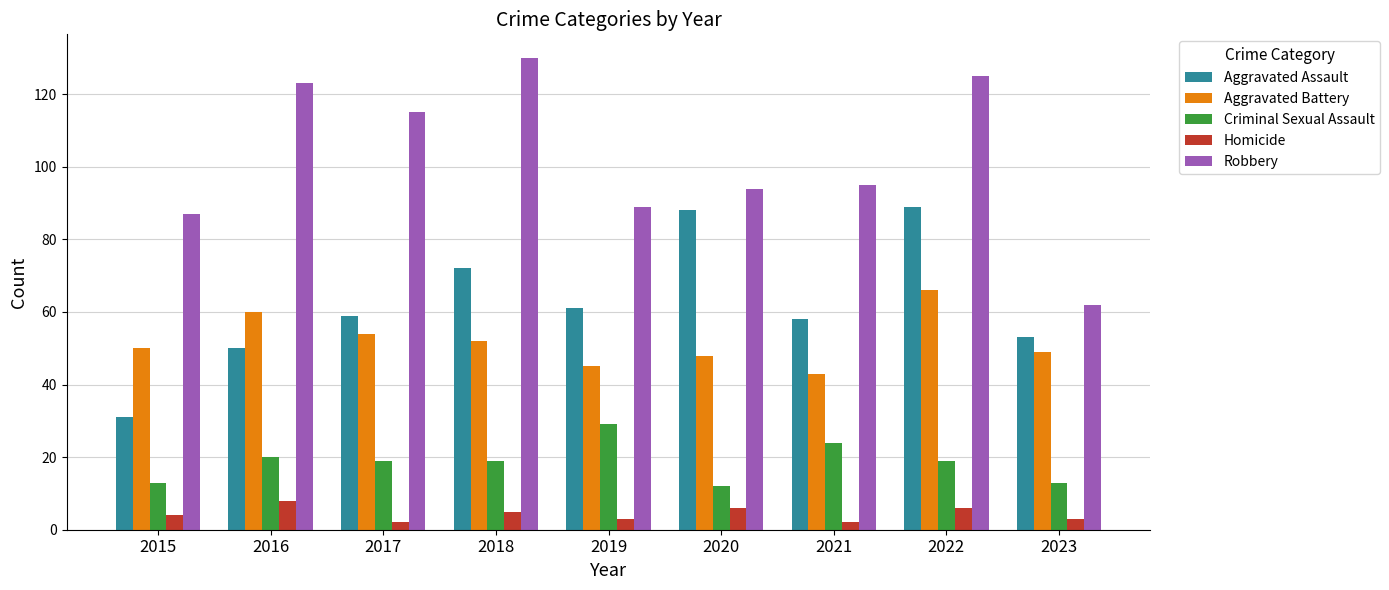

What is the sum of all Homicide values?

39